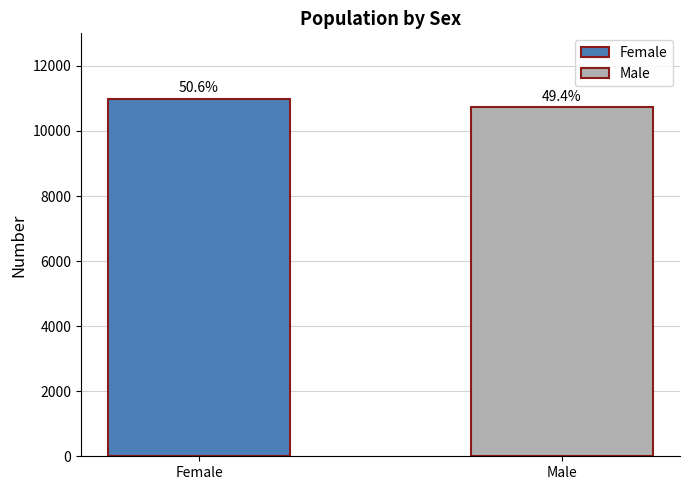

Is it true that the value at Male is 10740?

True